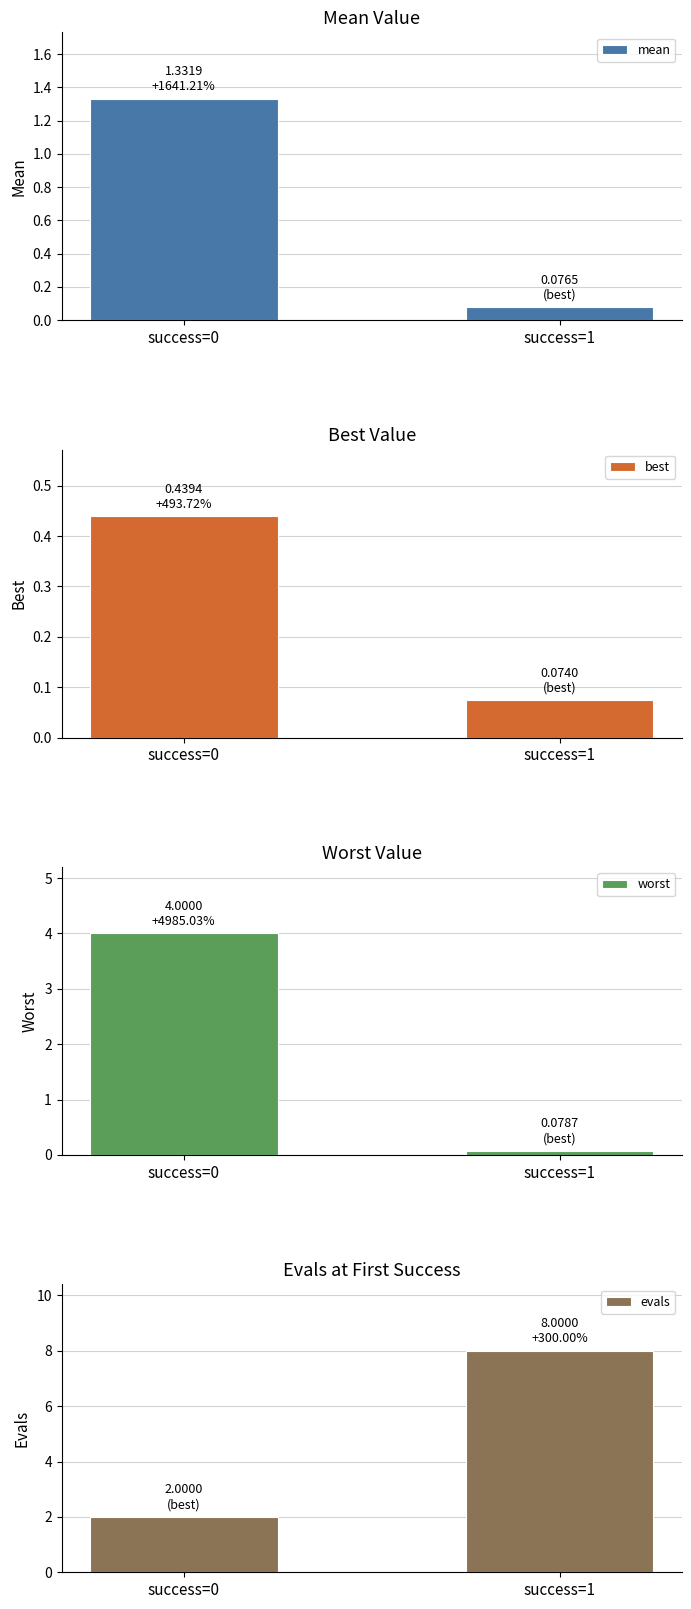

What is the greatest value displayed?

8.0